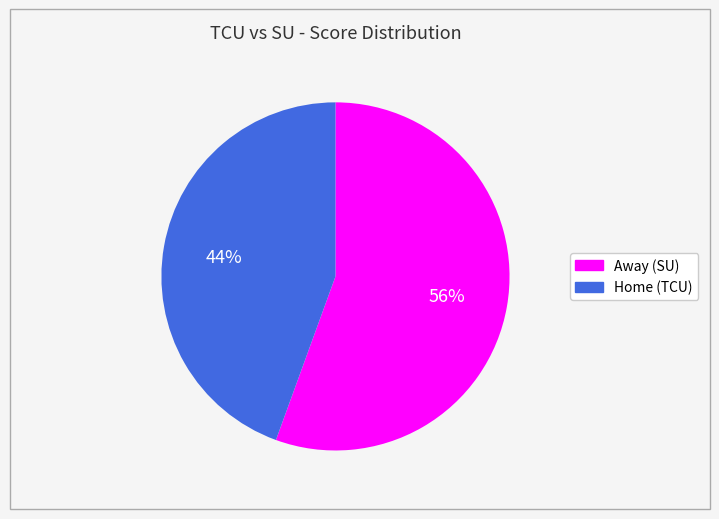

To the nearest percent, what portion does Home represent?

44%